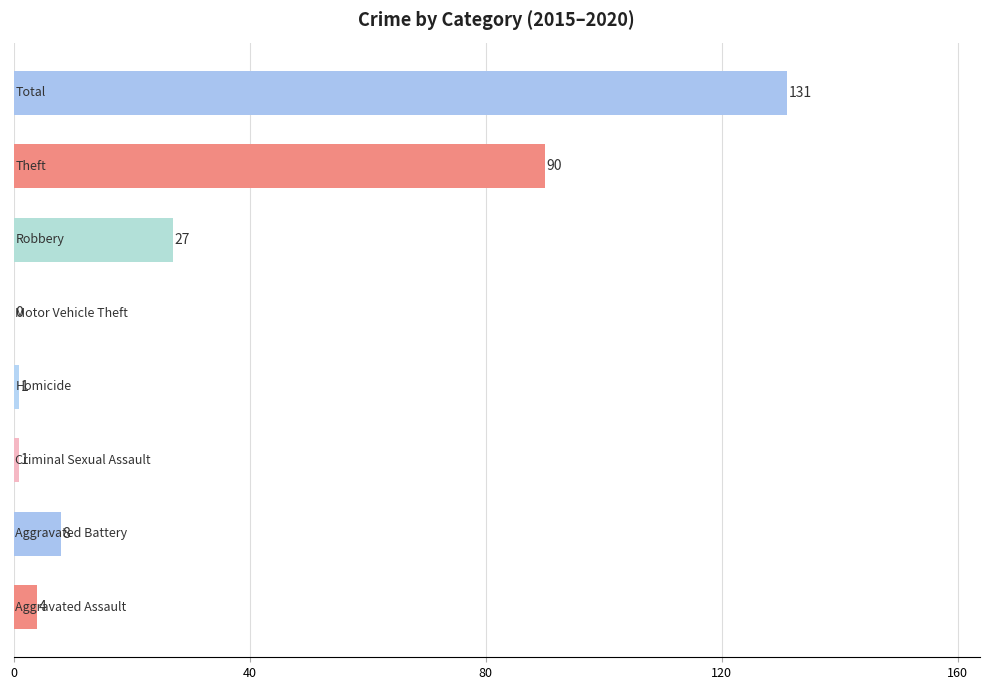

What is the sum of all values?

262